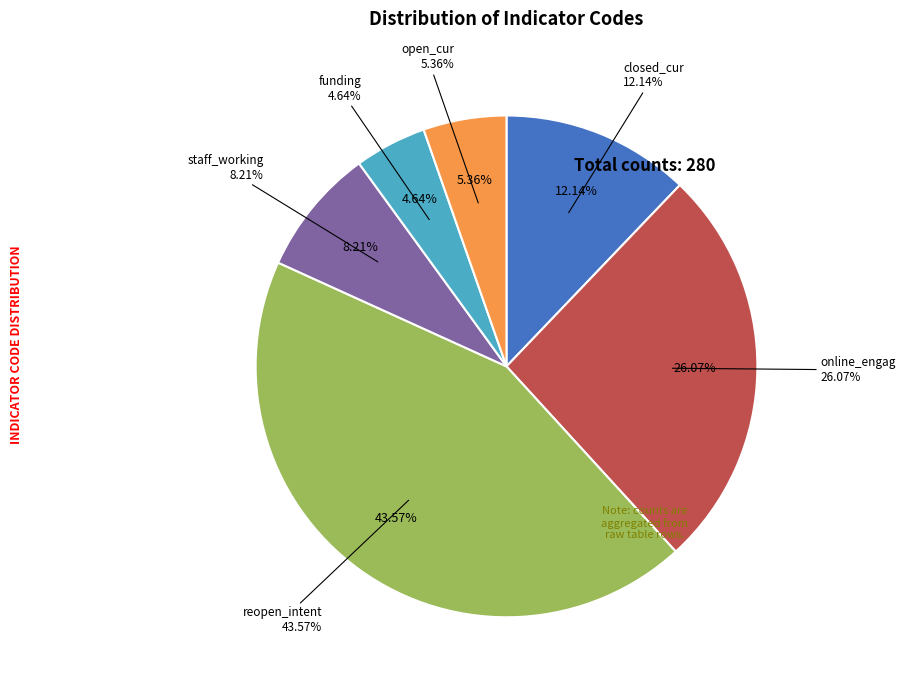

How many slices are in this pie chart?

6